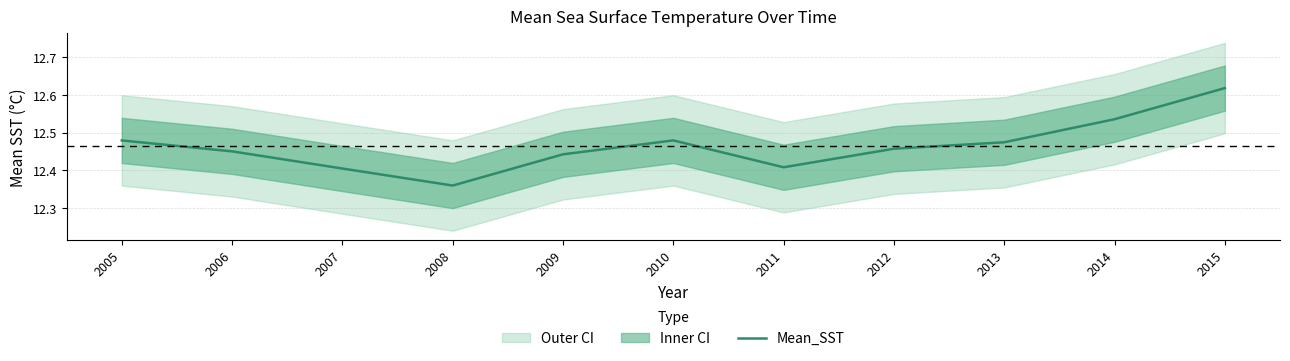

List the labels in order of value, smallest first.

2008, 2007, 2011, 2009, 2006, 2012, 2013, 2005, 2010, 2014, 2015